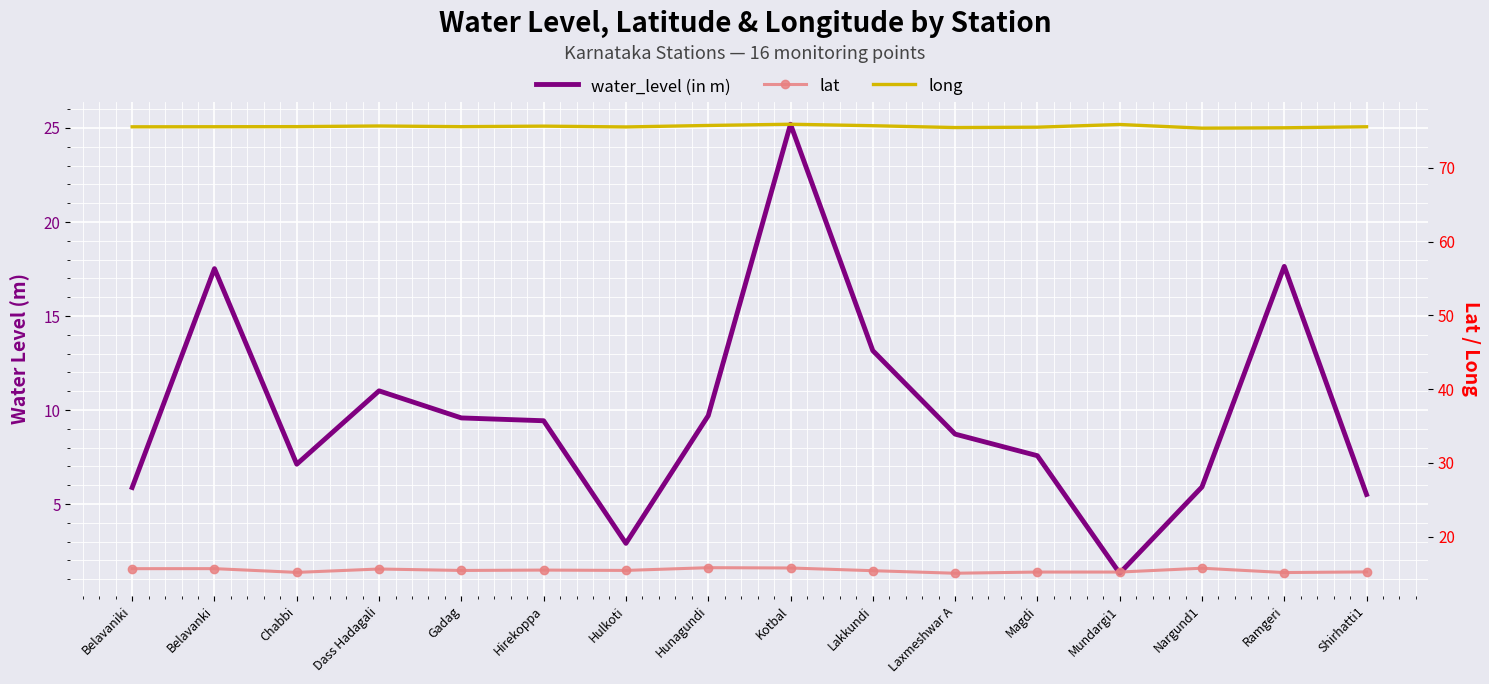

At how many categories does at least one series exceed 27?

16